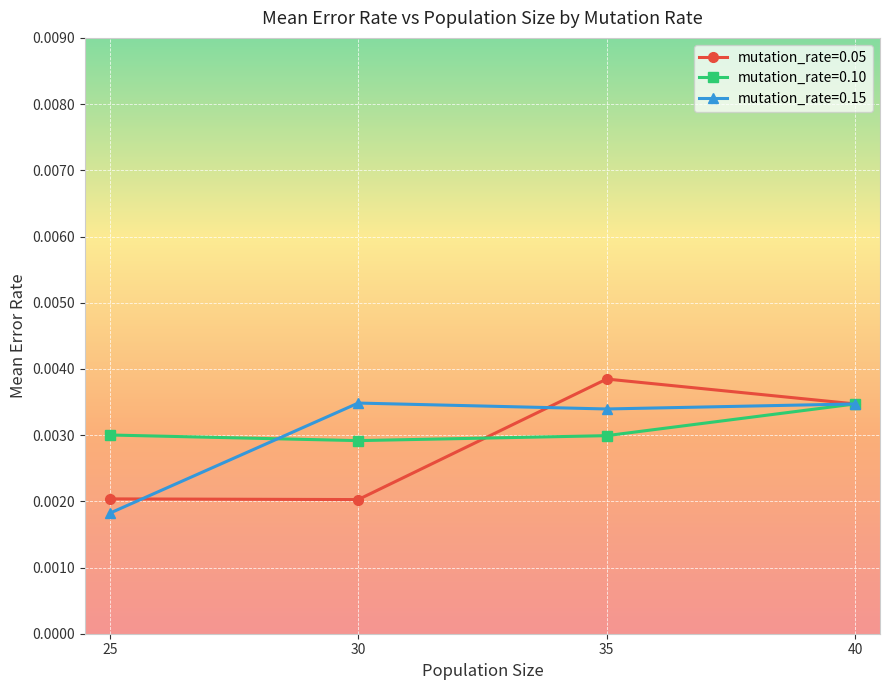

Count the mutation_rate=0.15 values in the range 0 to 1.

4